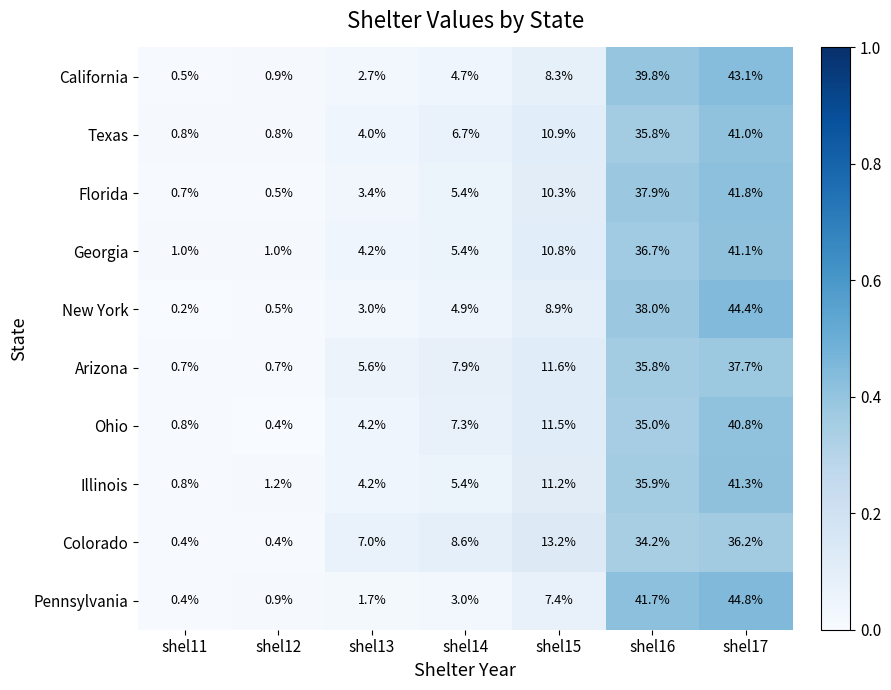

At which label does Ohio reach its minimum?

shel12